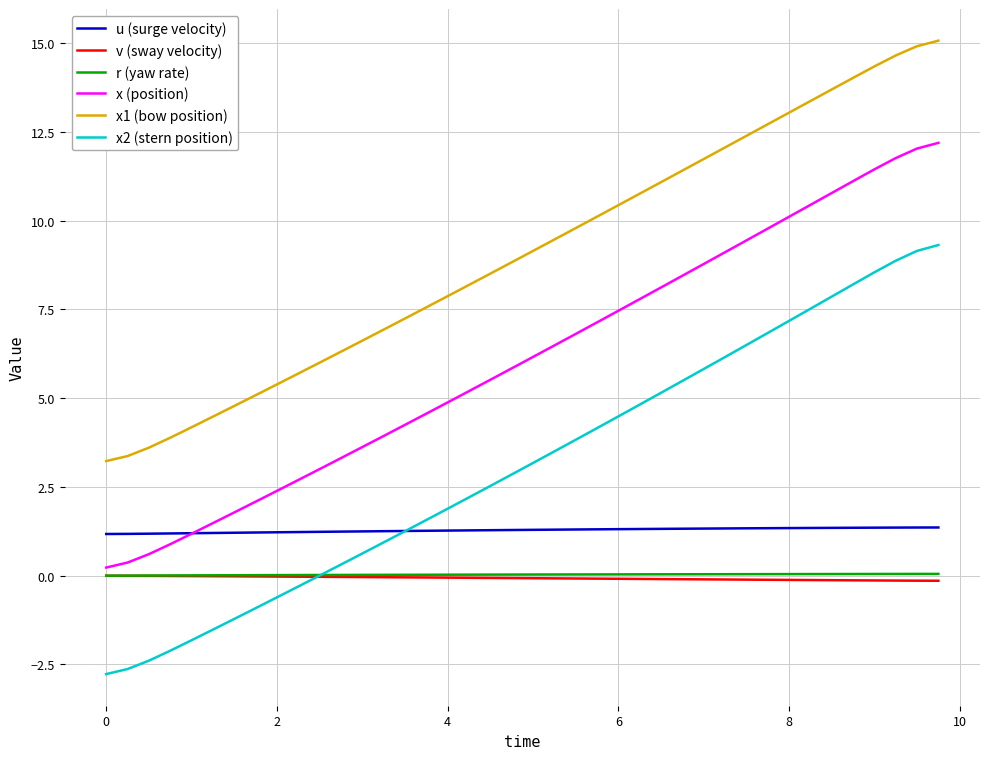

True or false: u (surge velocity) and v (sway velocity) intersect in this chart.

False